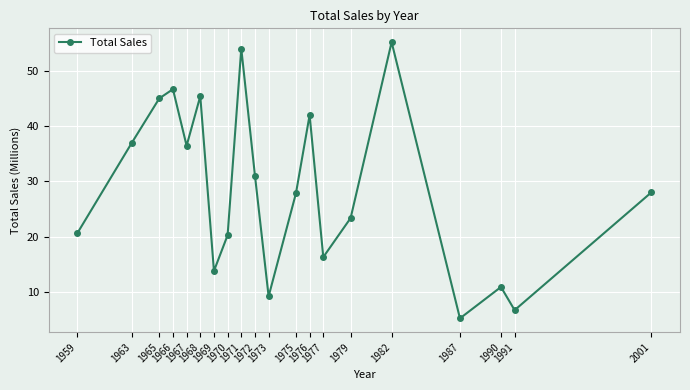

At which category does the chart reach its minimum across all series?

1987